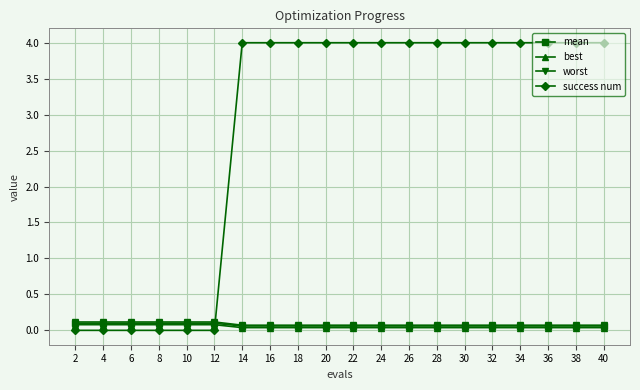

Is it true that best equals 0.1 at 12?

True